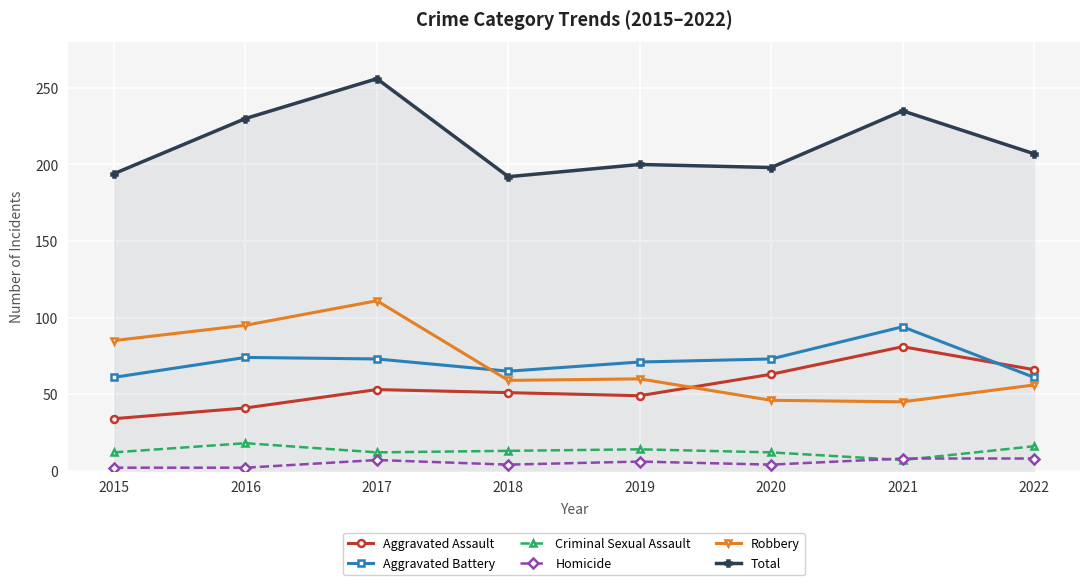

What is the average value of the Aggravated Assault series?

55